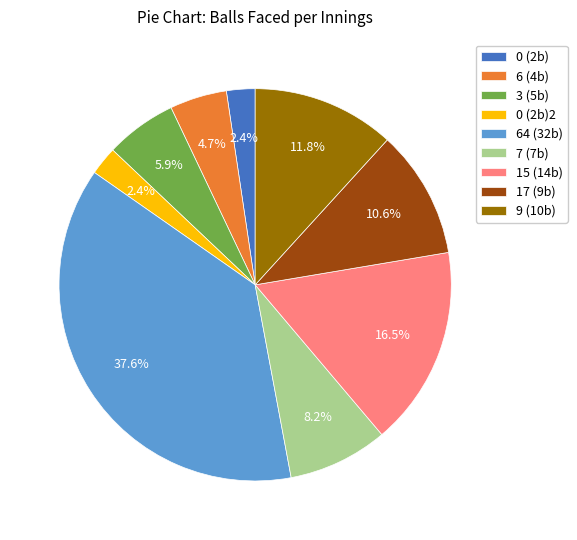

Which category has the biggest portion of the pie?

64 (32b)